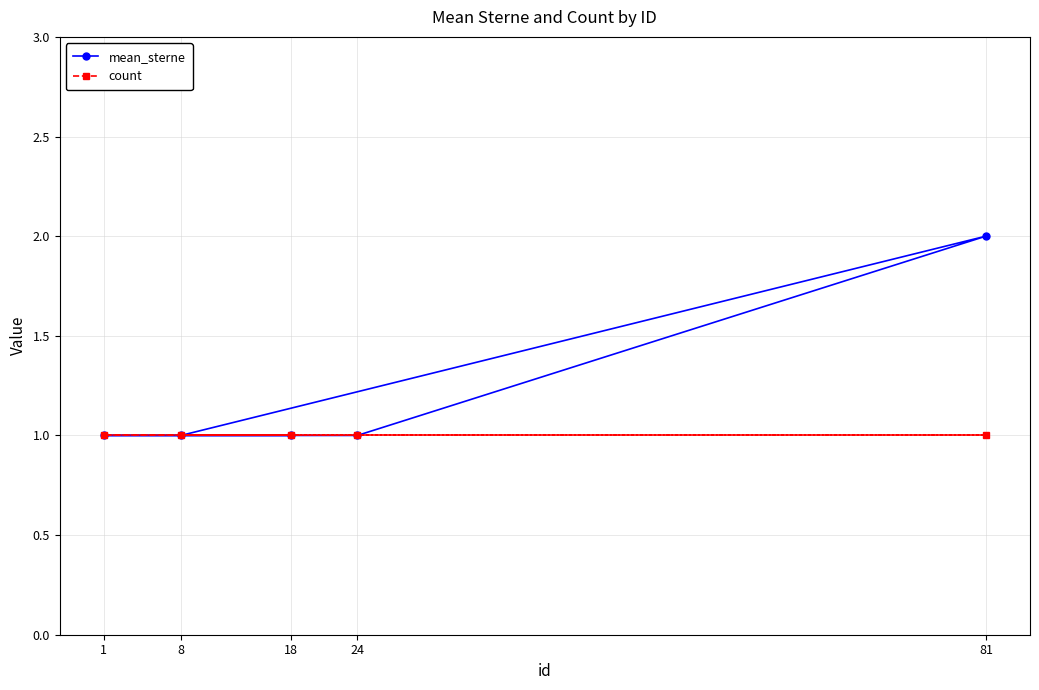

True or false: count has a value of 0 at 24.

False